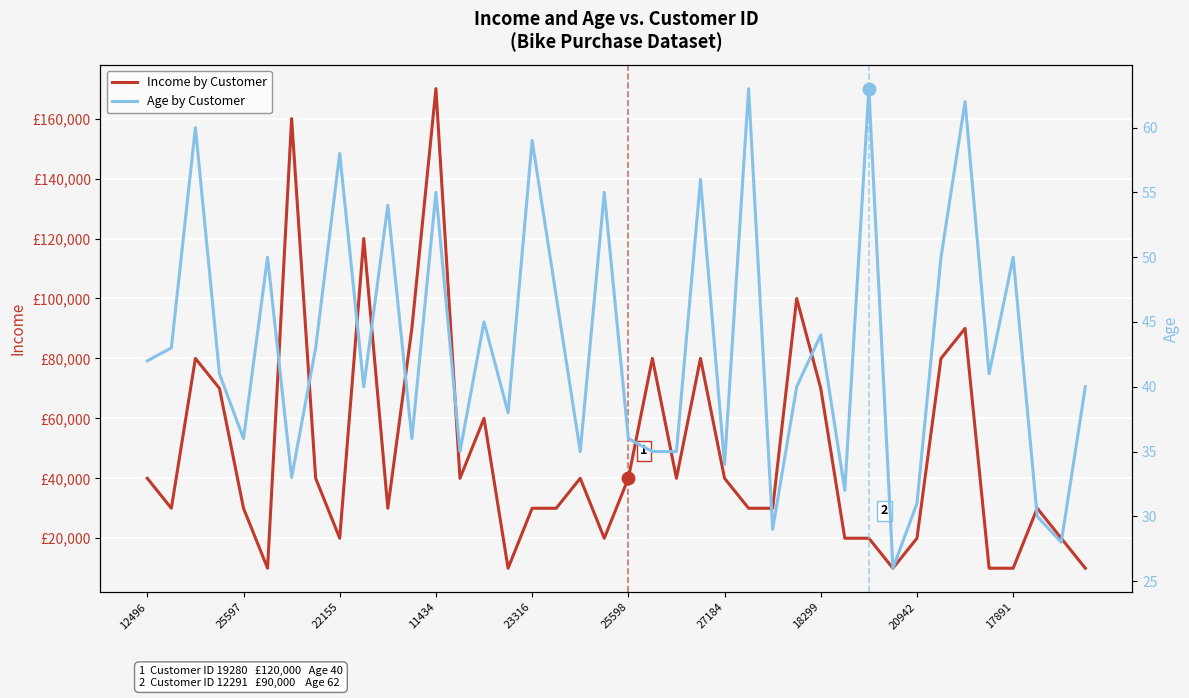

True or false: Age by Customer and Income by Customer intersect in this chart.

False